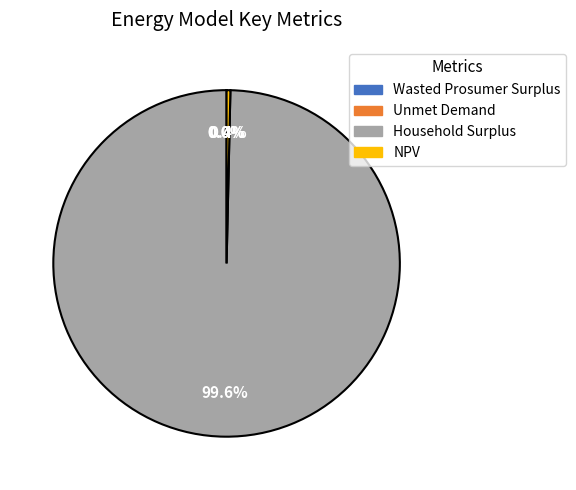

To the nearest percent, what percentage of the pie is Household Surplus?

100%